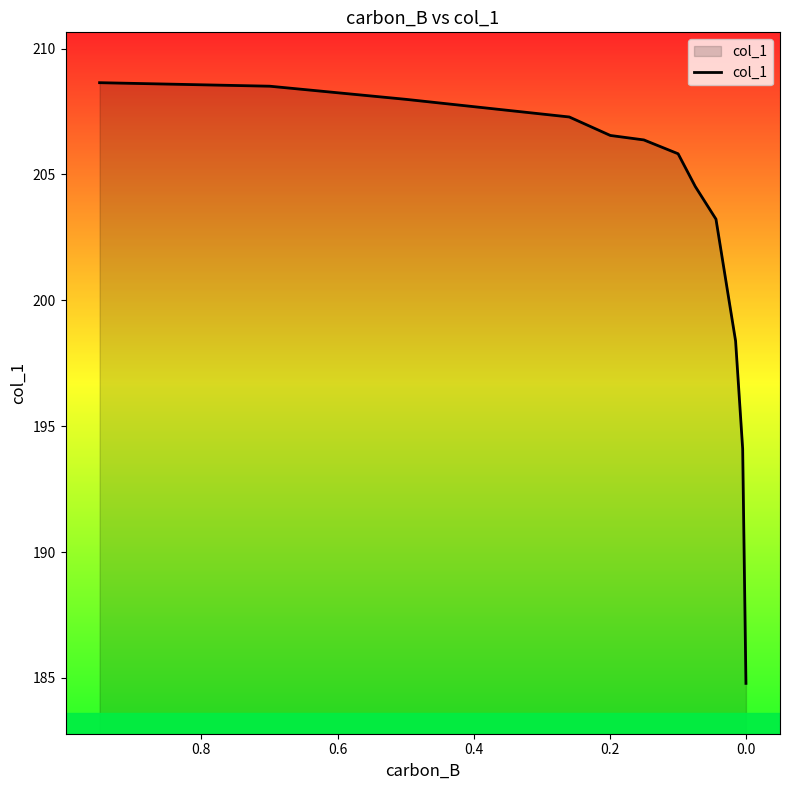

What is the sum of all values?

2636.2